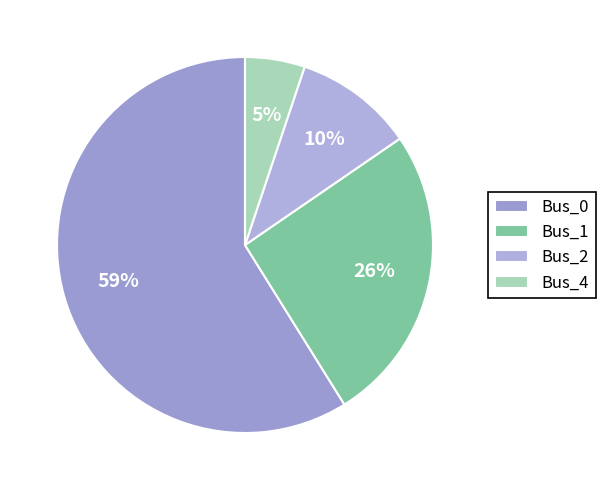

Does Bus_0 represent more than half of the total?

Yes